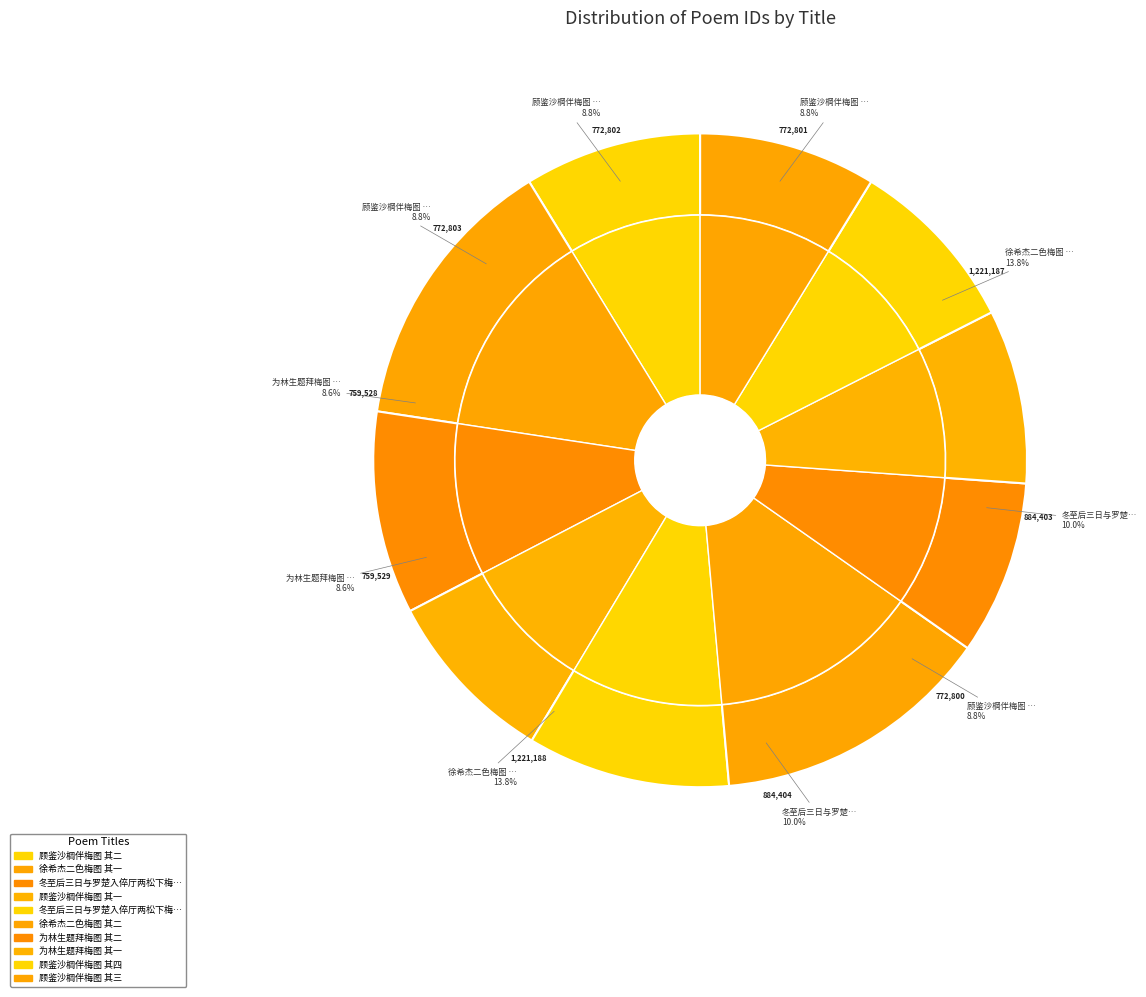

Does 冬至后三日与罗楚入倅厅两松下梅花盛开取酒酌石台上思得名手作松梅图 其二 represent more than half of the total?

No